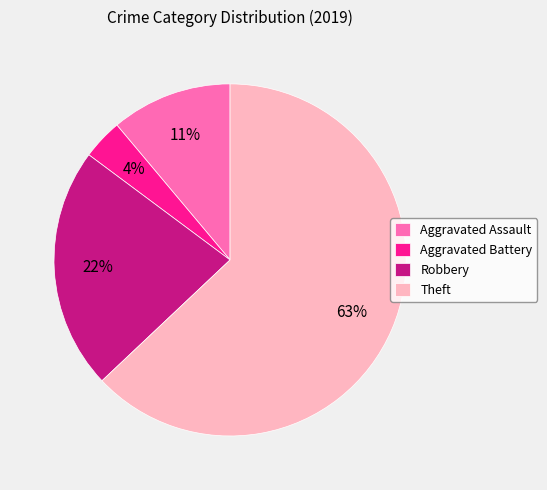

How many segments does this pie chart have?

4